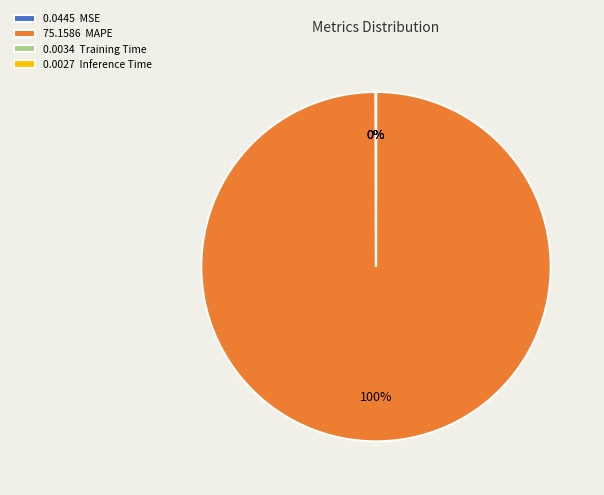

Which category accounts for the majority?

75.1586 MAPE